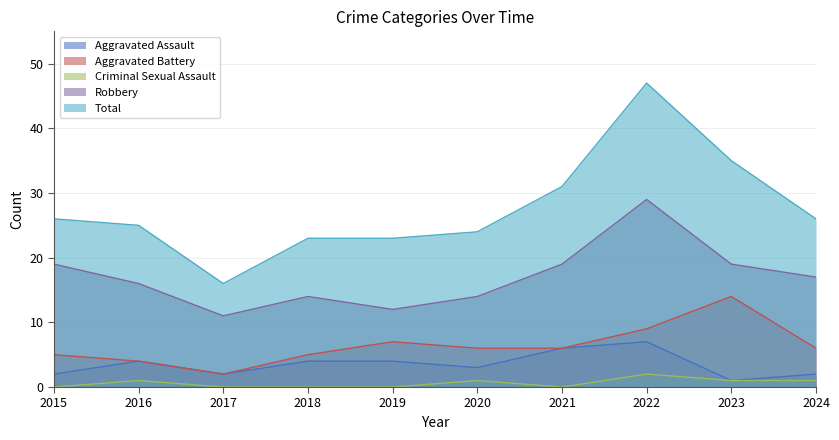

How many lines are shown in the chart?

5